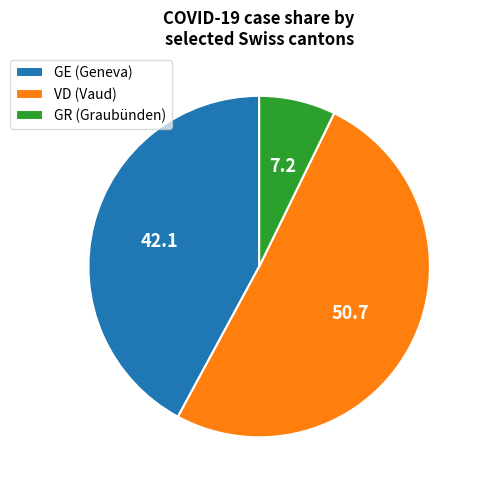

Between GE (Geneva) and GR (Graubünden), which is larger?

GE (Geneva)